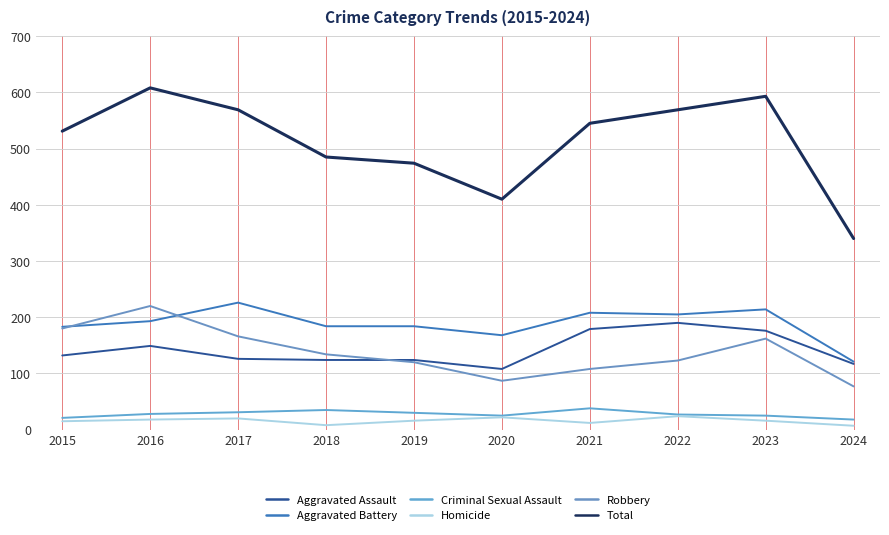

True or false: Total and Aggravated Battery cross at least once.

False